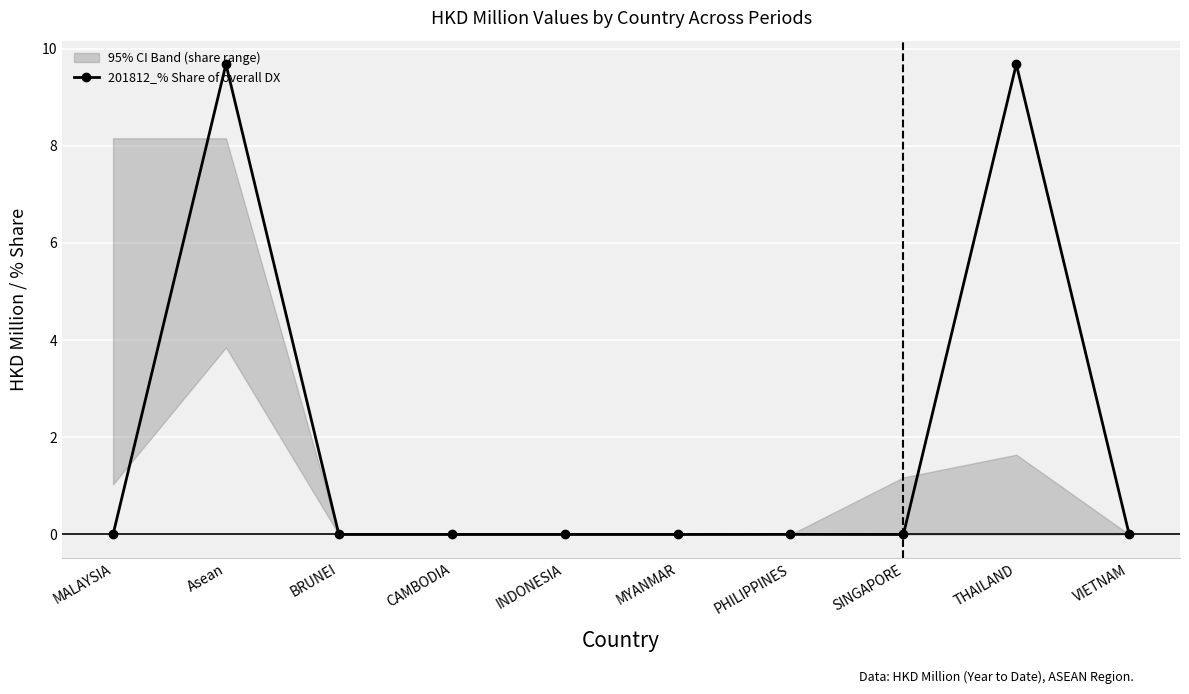

What is the sum of all values?

19.4